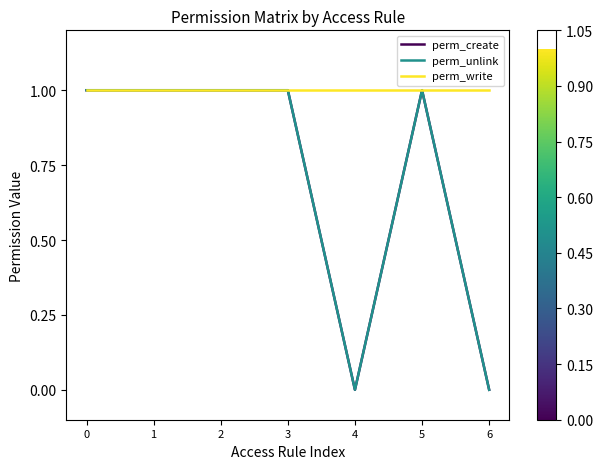

Reading left to right, what are all the values shown in this chart?

perm_create: 1	1	1	1	0	1	0
perm_unlink: 1	1	1	1	0	1	0
perm_write: 1	1	1	1	1	1	1